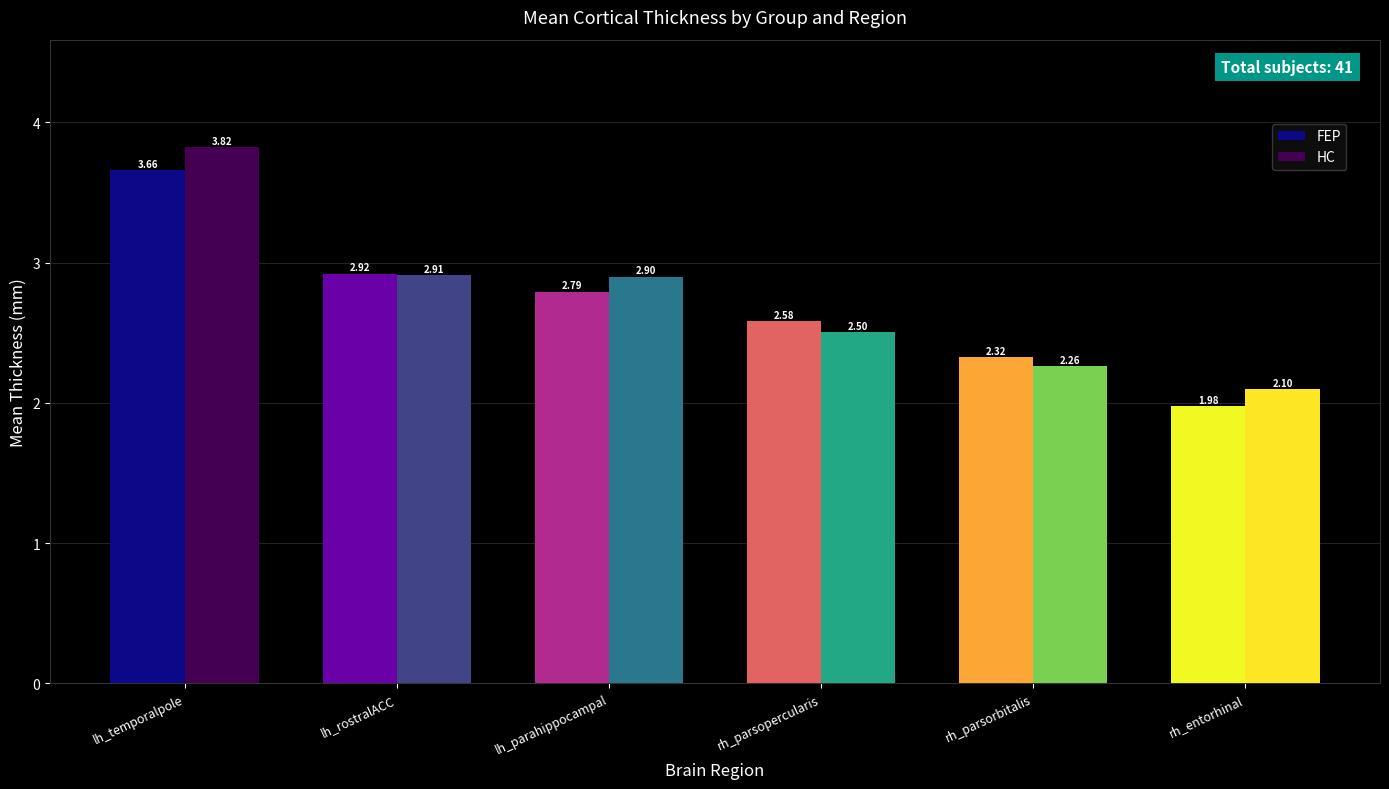

What is the lowest value of the HC series?

2.1